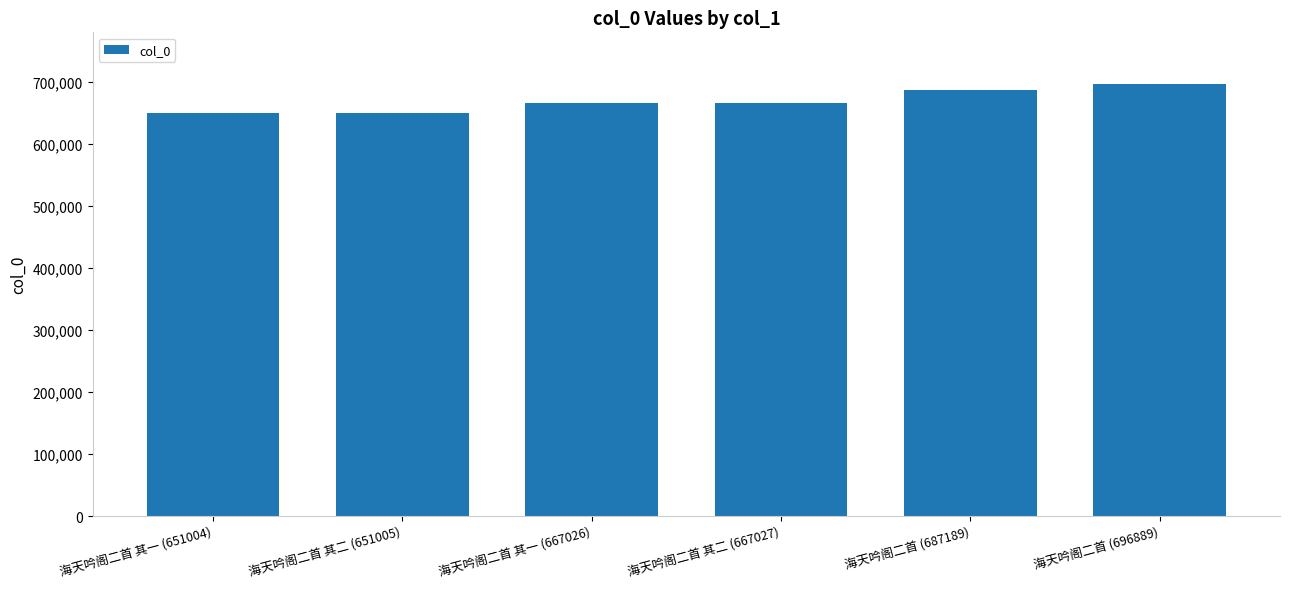

What position from the right is 海天吟阁二首 其二 (651005)?

5